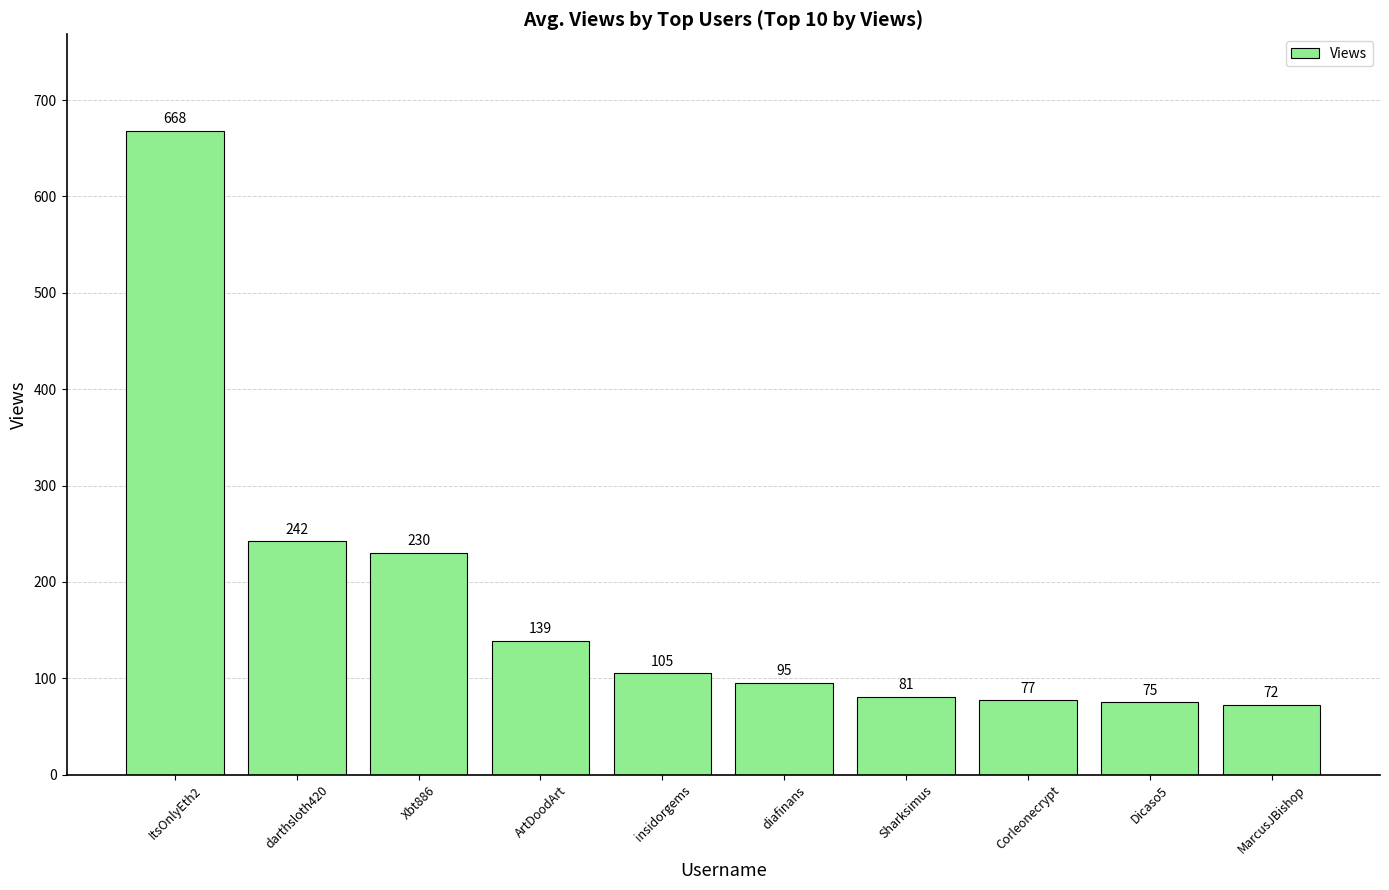

At which category does the chart reach its peak across all series?

ItsOnlyEth2